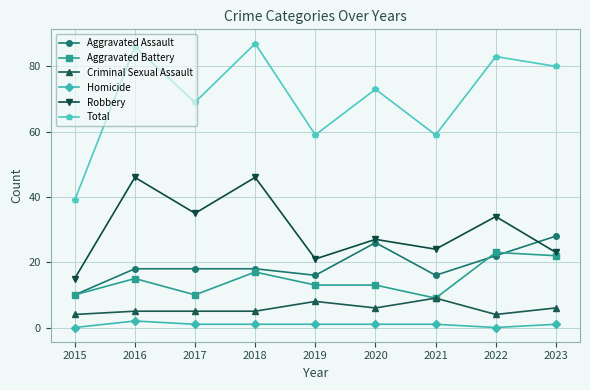

Reading left to right, list all the values displayed in this chart.

Aggravated Assault: 2015=10	2016=18	2017=18	2018=18	2019=16	2020=26	2021=16	2022=22	2023=28
Aggravated Battery: 2015=10	2016=15	2017=10	2018=17	2019=13	2020=13	2021=9	2022=23	2023=22
Criminal Sexual Assault: 2015=4	2016=5	2017=5	2018=5	2019=8	2020=6	2021=9	2022=4	2023=6
Homicide: 2015=0	2016=2	2017=1	2018=1	2019=1	2020=1	2021=1	2022=0	2023=1
Robbery: 2015=15	2016=46	2017=35	2018=46	2019=21	2020=27	2021=24	2022=34	2023=23
Total: 2015=39	2016=86	2017=69	2018=87	2019=59	2020=73	2021=59	2022=83	2023=80